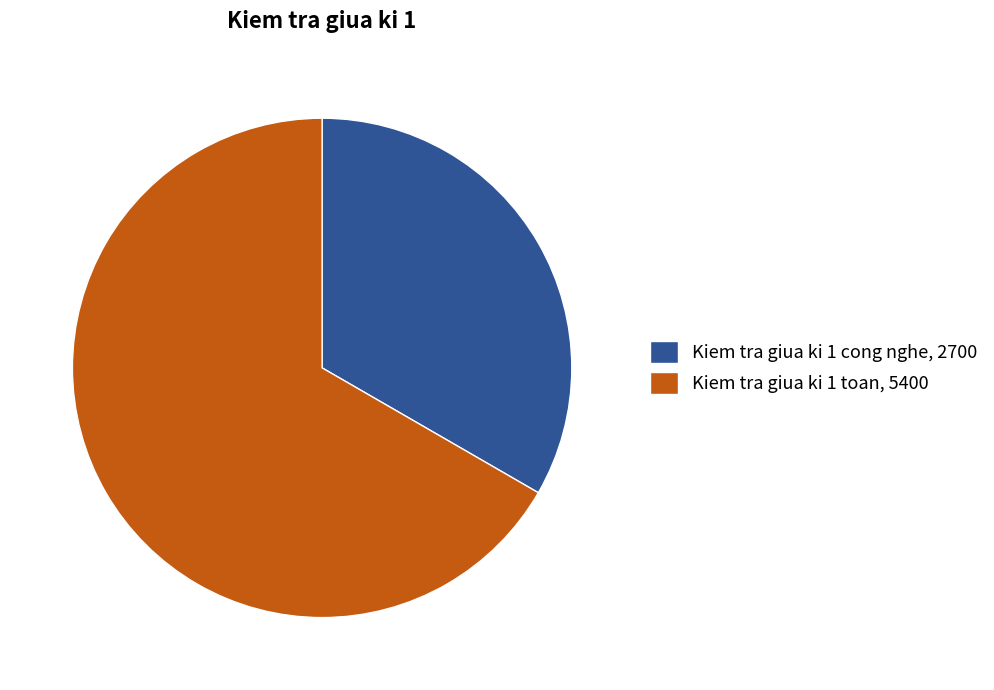

The Kiem tra giua ki 1 toan slice represents 67% of the pie. True or false?

True